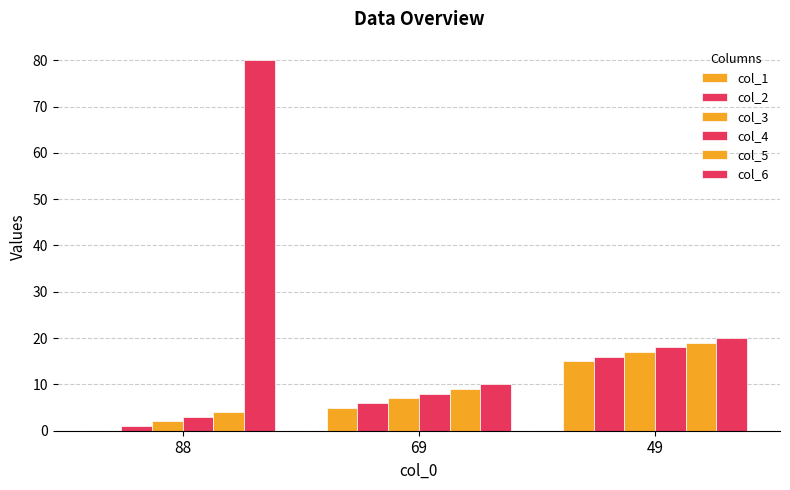

How many groups of bars are there?

3